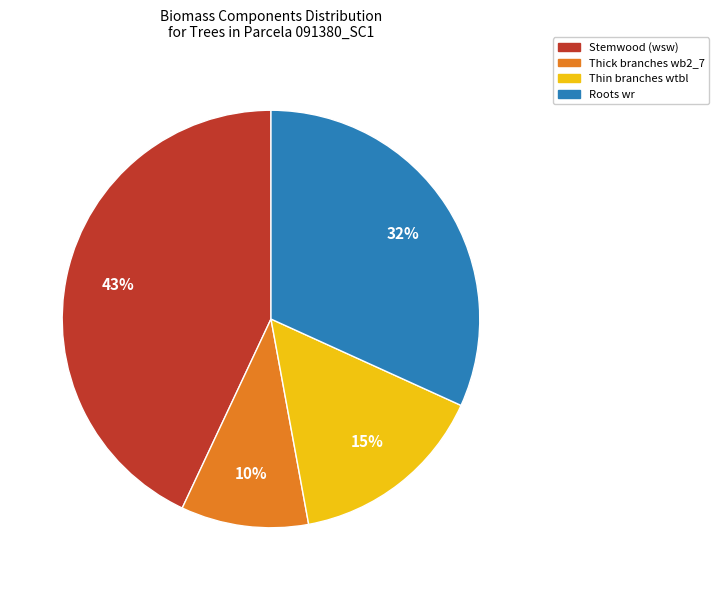

To the nearest percent, what is the average slice percentage?

25%